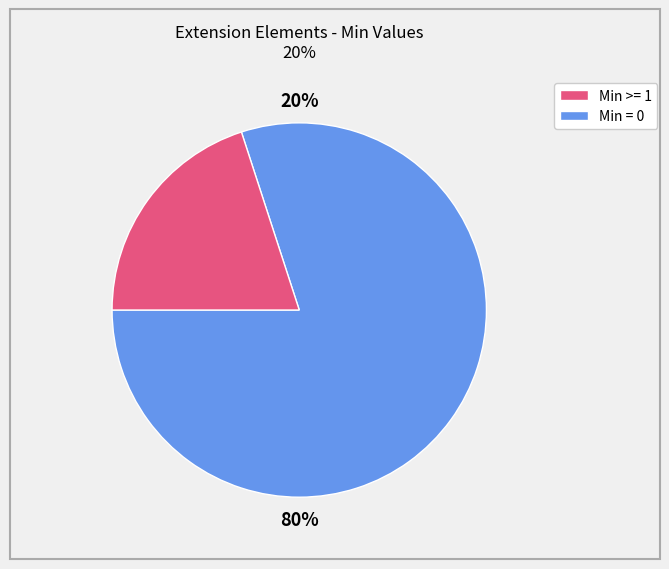

Is the sum of Extension and Extension.value[x] greater than half?

No